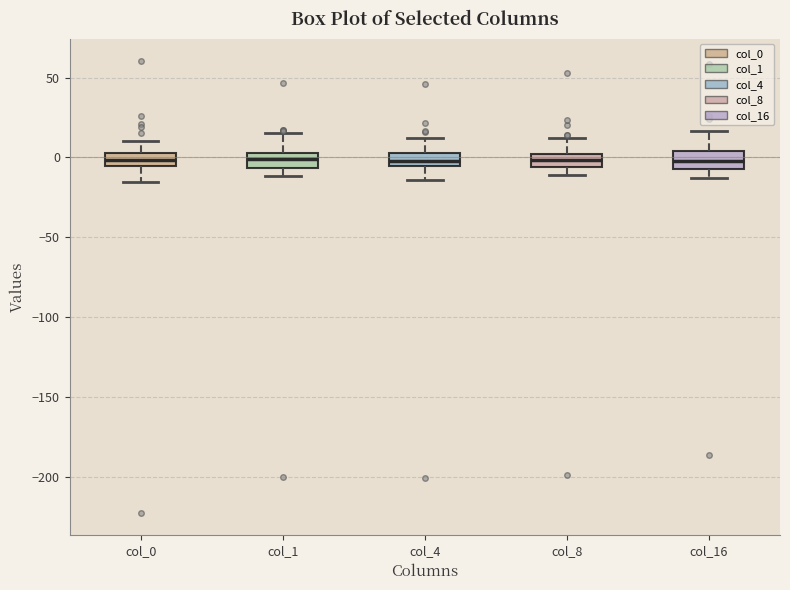

Reading left to right, transcribe this box plot: for each box, give where its median line is, the range the box spans, and where its two whiskers end, as read against the y-axis. The values are not printed on the chart, so give them approximately, as read against the axis.

col_0: median 0, box -5 to 5, whiskers -15 to 10
col_1: median 0, box -5 to 5, whiskers -10 to 15
col_4: median 0, box -5 to 5, whiskers -15 to 10
col_8: median 0 (inside the box), box -5 to 0, whiskers -10 to 10
col_16: median 0, box -5 to 5, whiskers -15 to 15